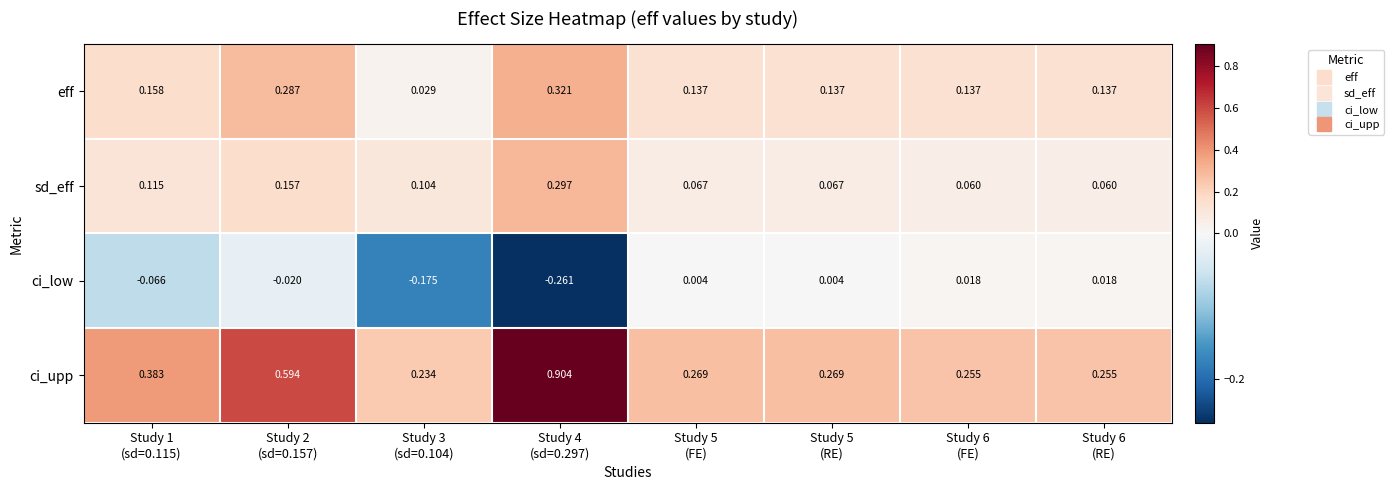

Which series has the widest spread of values?

ci_upp